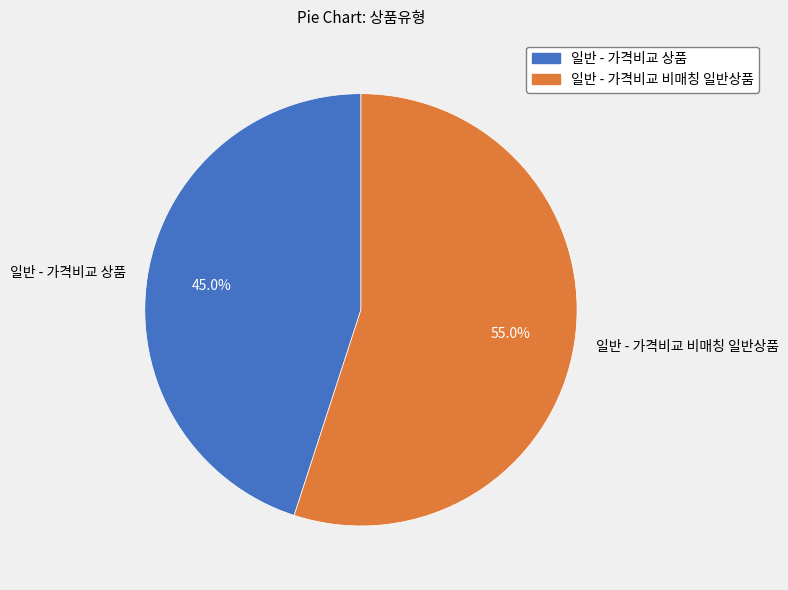

Do 일반 - 가격비교 상품 and 일반 - 가격비교 비매칭 일반상품 together represent more than half of the pie?

Yes